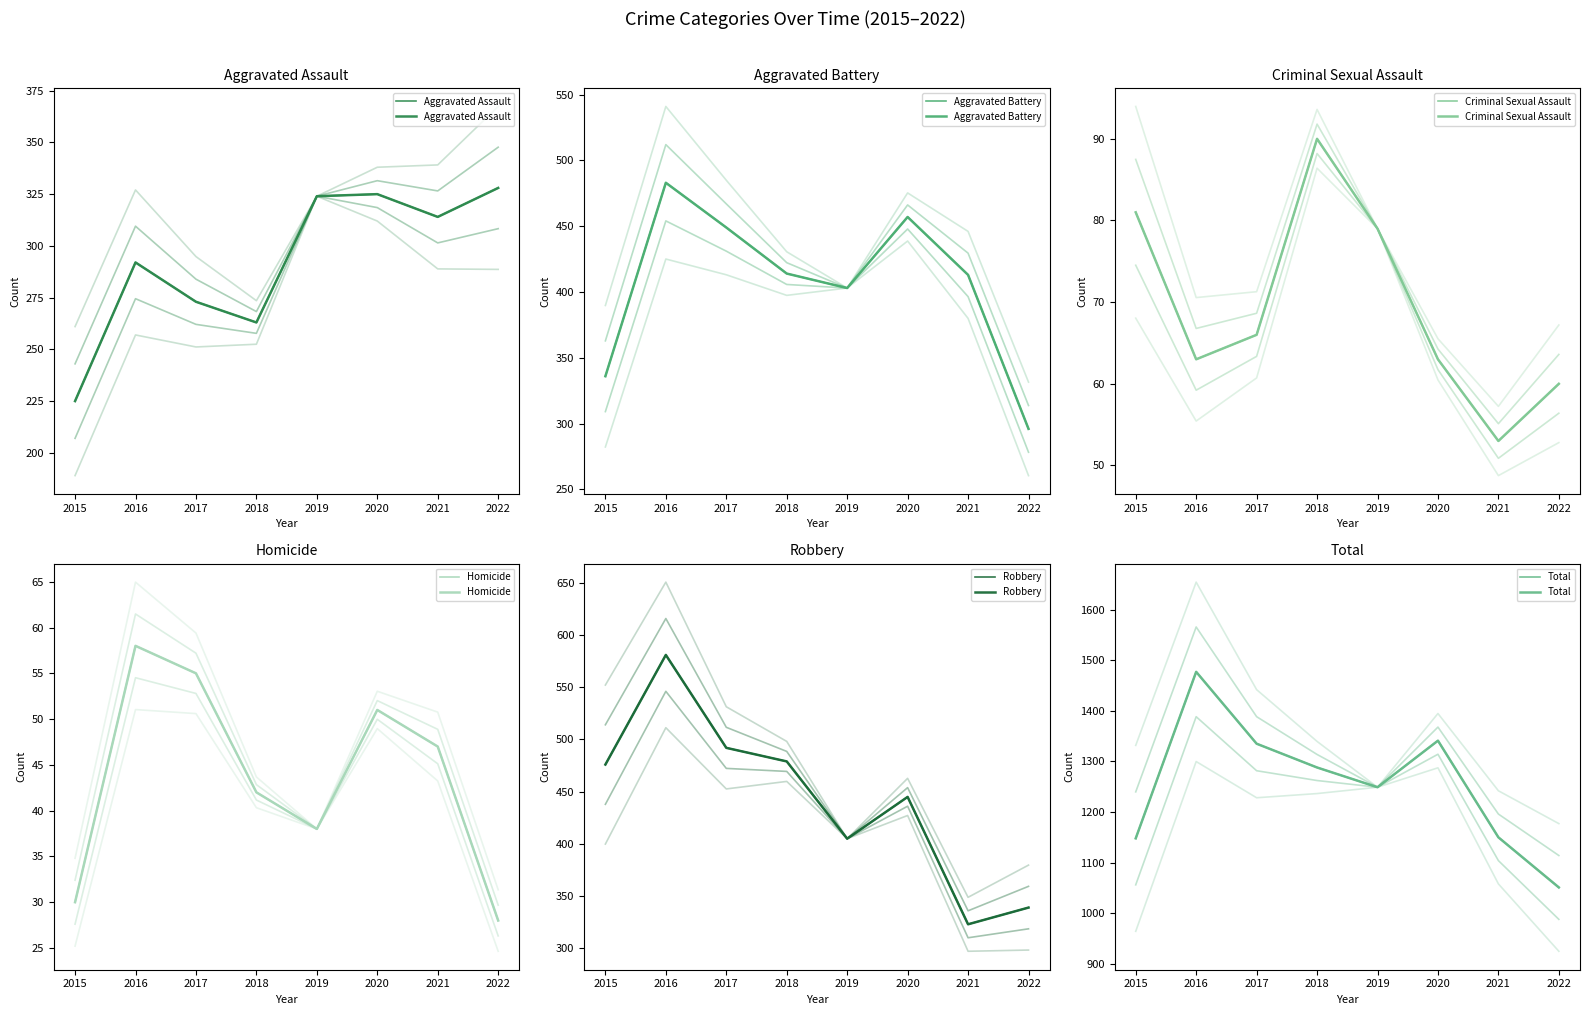

Does the chart display data point markers on the line(s)?

No